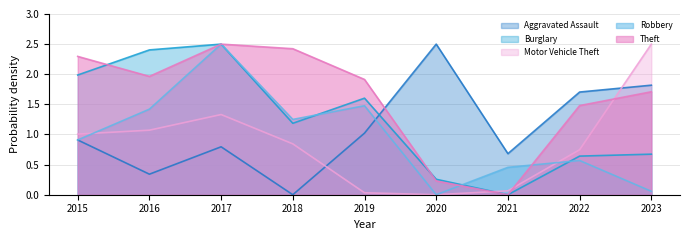

Reading left to right, what are all the values shown in this chart?

Aggravated Assault: 2015=0.9	2016=0.3	2017=0.8	2018=0.0	2019=1.0	2020=2.5	2021=0.7	2022=1.7	2023=1.8
Burglary: 2015=2.0	2016=2.4	2017=2.5	2018=1.2	2019=1.6	2020=0.3	2021=0.0	2022=0.6	2023=0.7
Motor Vehicle Theft: 2015=1.0	2016=1.1	2017=1.3	2018=0.8	2019=0.0	2020=0.0	2021=0.1	2022=0.7	2023=2.5
Robbery: 2015=0.9	2016=1.4	2017=2.5	2018=1.2	2019=1.5	2020=0.0	2021=0.5	2022=0.6	2023=0.1
Theft: 2015=2.3	2016=2.0	2017=2.5	2018=2.4	2019=1.9	2020=0.2	2021=0.0	2022=1.5	2023=1.7